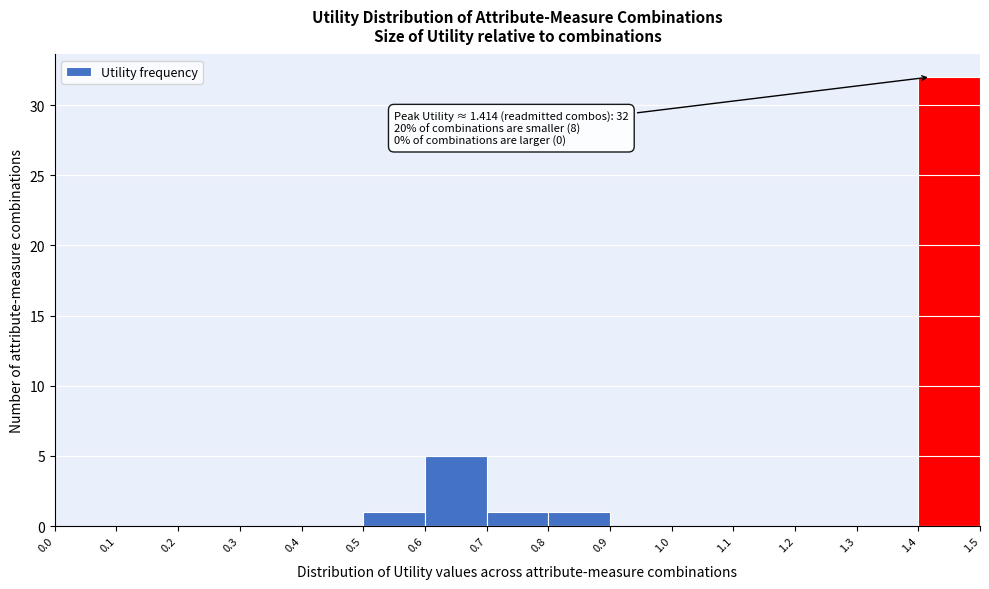

Over which range of the x-axis is the bar tallest?

1.4 to 1.5